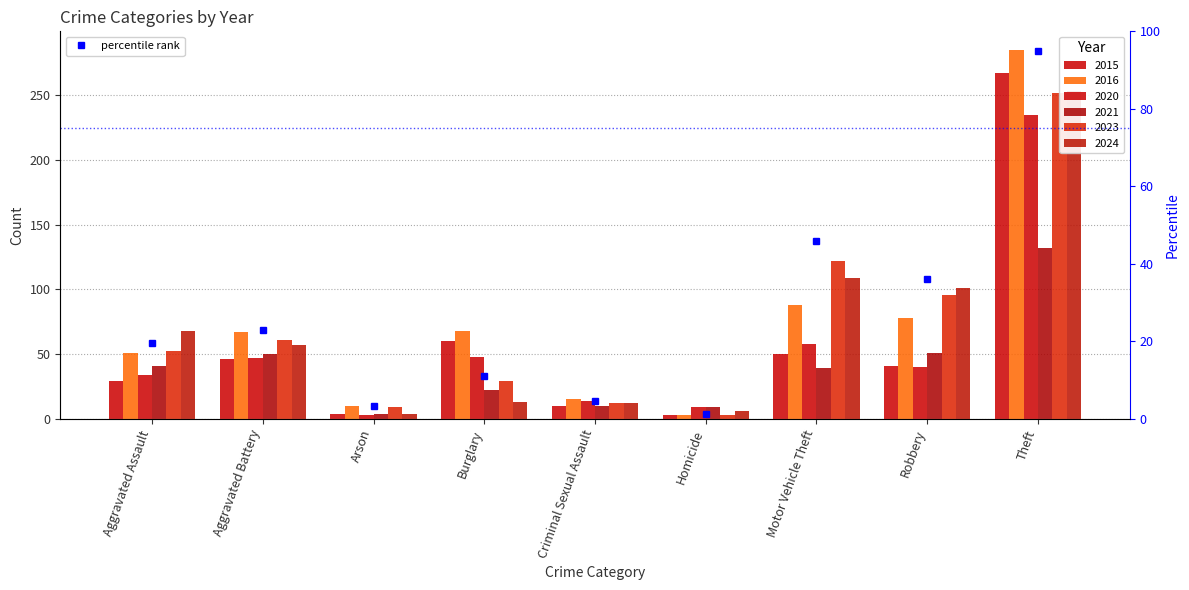

Where is the data nearest to the value 48?

Motor Vehicle Theft